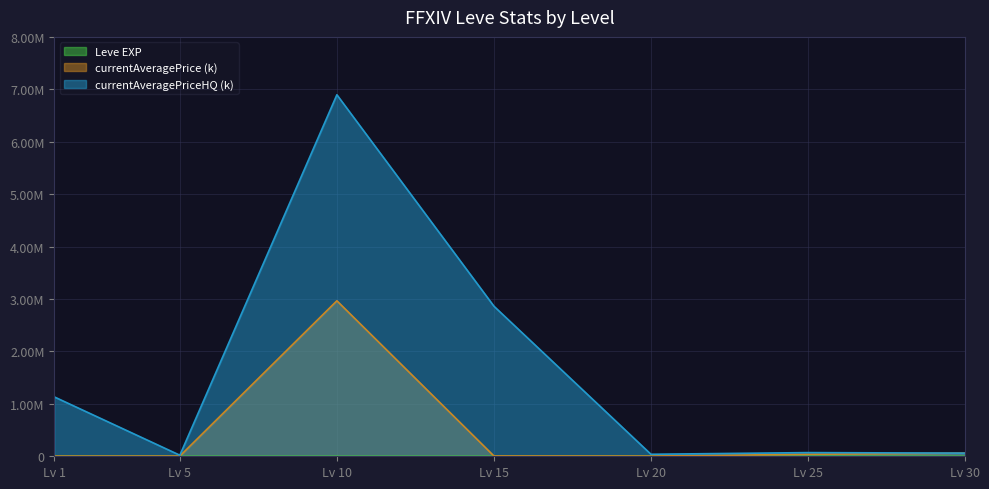

The currentAveragePrice (k) series shows 1922 at Lv 20. True or false?

False